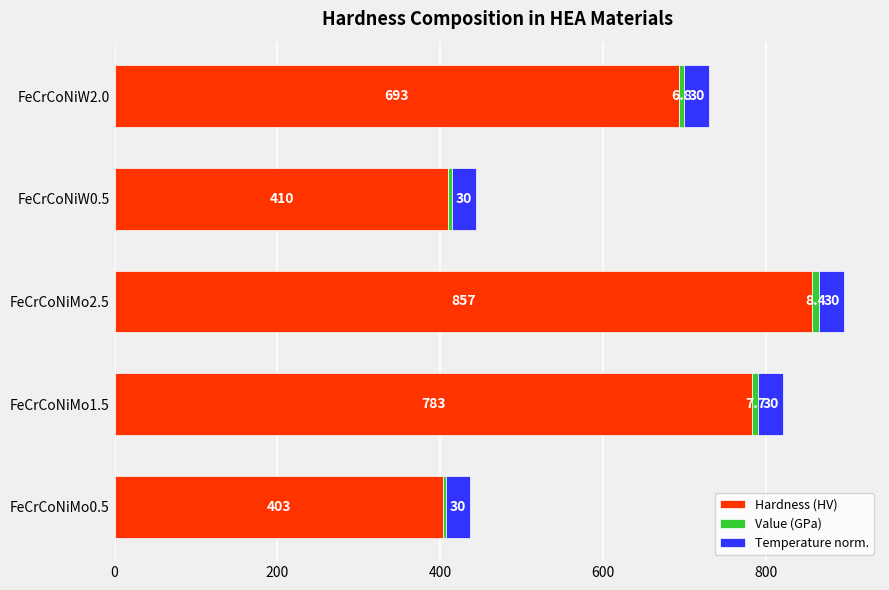

True or false: Hardness (HV) has a value of 857.0 at FeCrCoNiMo2.5.

True